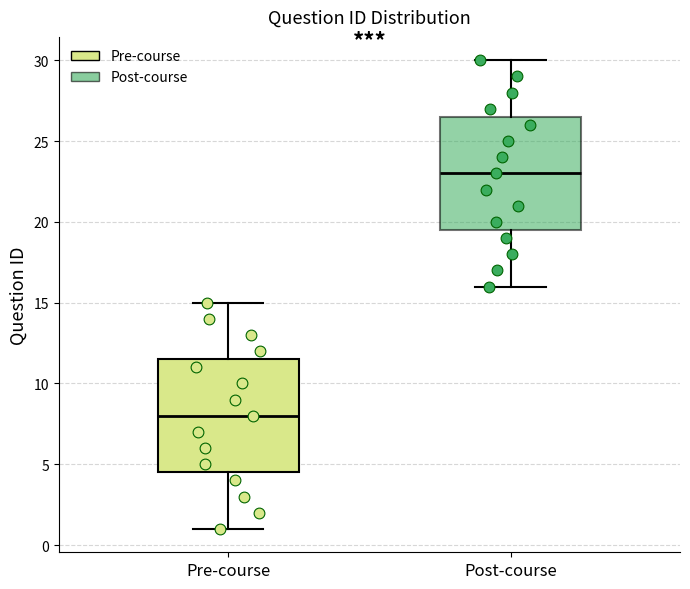

Reading left to right, read every box against the y-axis: the position of its median line, the range the box covers, and the ends of its whiskers. The values are not printed on the chart, so give them approximately, as read against the axis.

Pre-course: median 8.0, box 4.5 to 11.5, whiskers 1.0 to 15.0
Post-course: median 23.0, box 19.5 to 26.5, whiskers 16.0 to 30.0